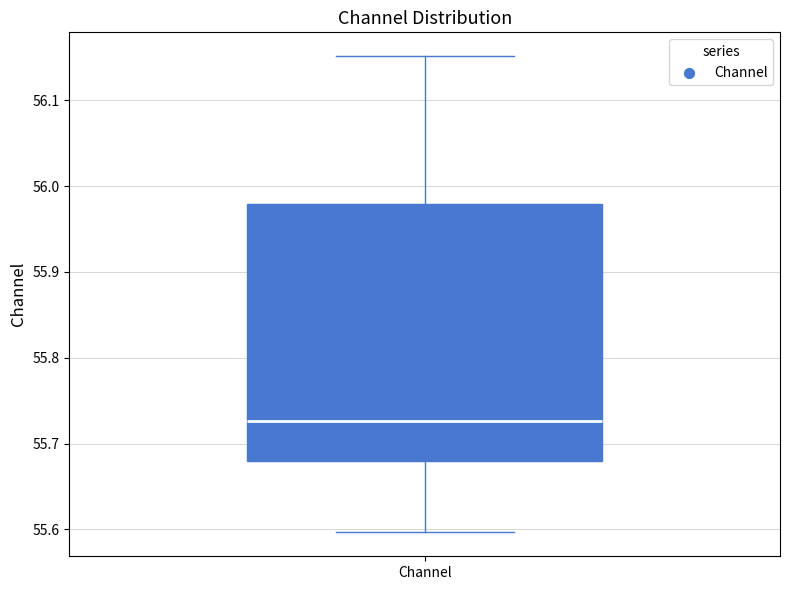

Where is the lower edge of the box for Channel on the y-axis? The values are not printed on the chart, so give them approximately, as read against the axis.

55.68